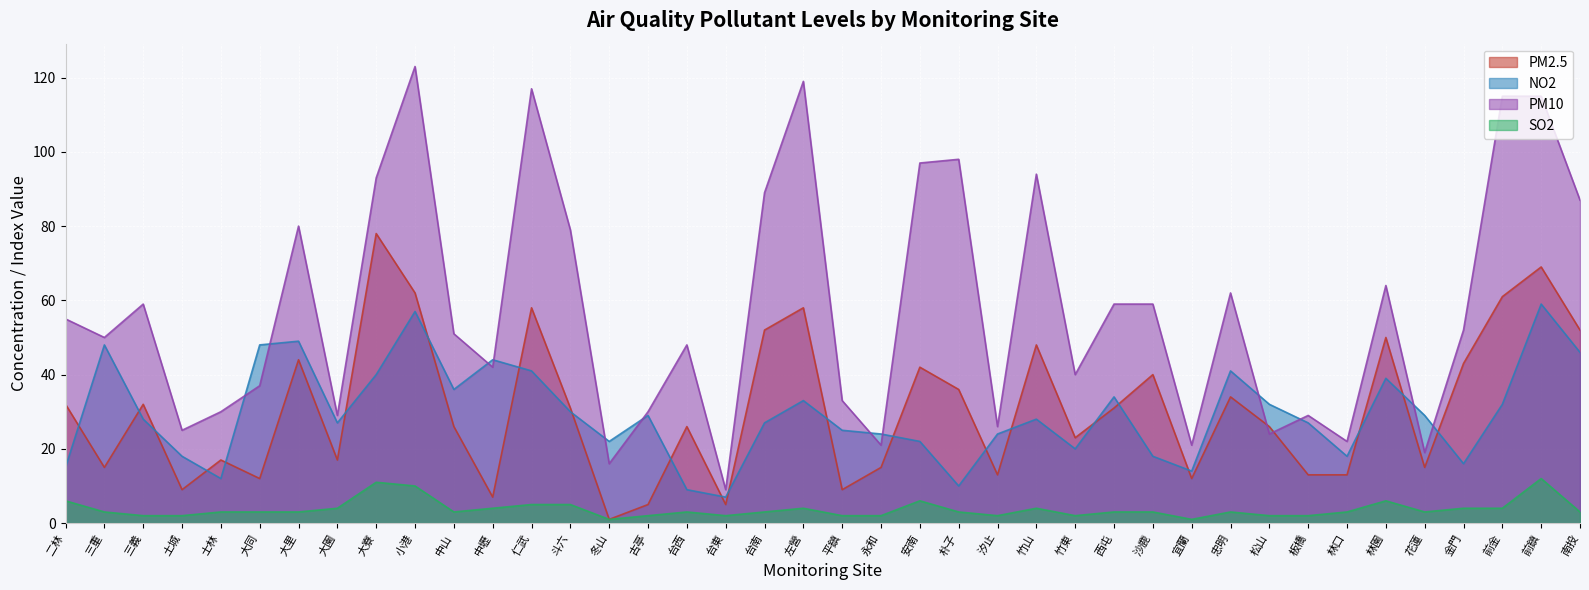

How many series are shown in this chart?

4